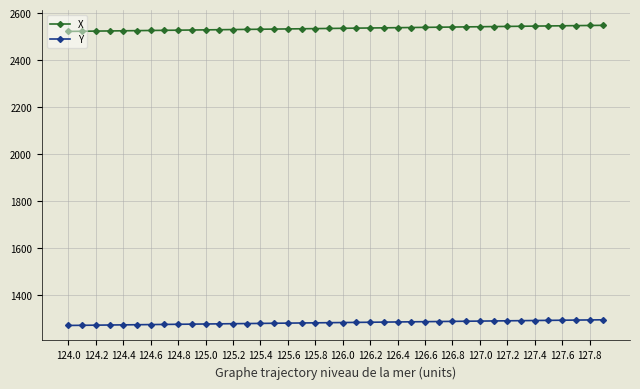

What is the difference between the maximum and second lowest values in the X series?

25.2